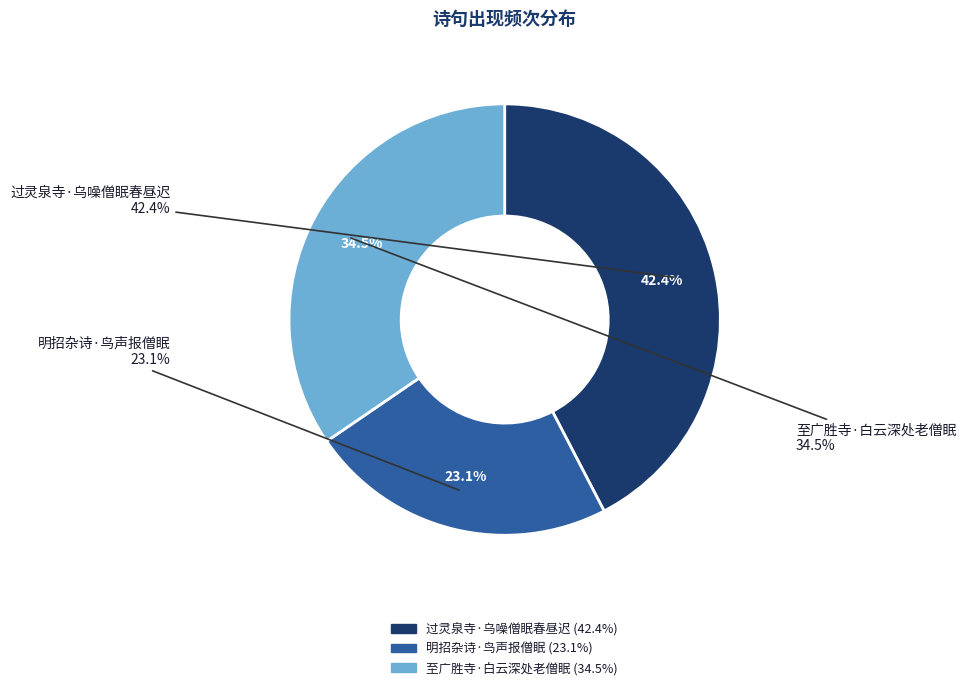

What is the largest slice in the pie chart?

过灵泉寺·乌噪僧眠春昼迟